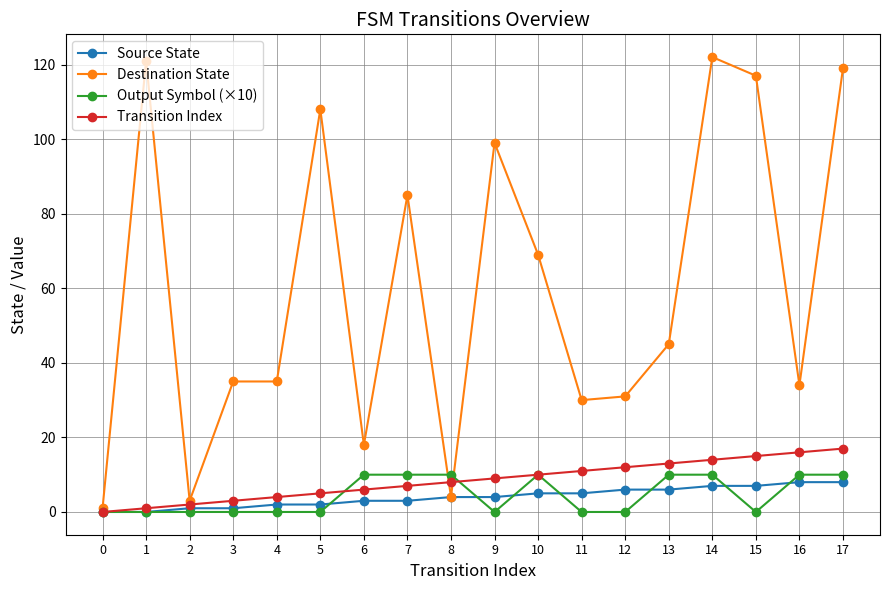

How many data points does each series have?

18